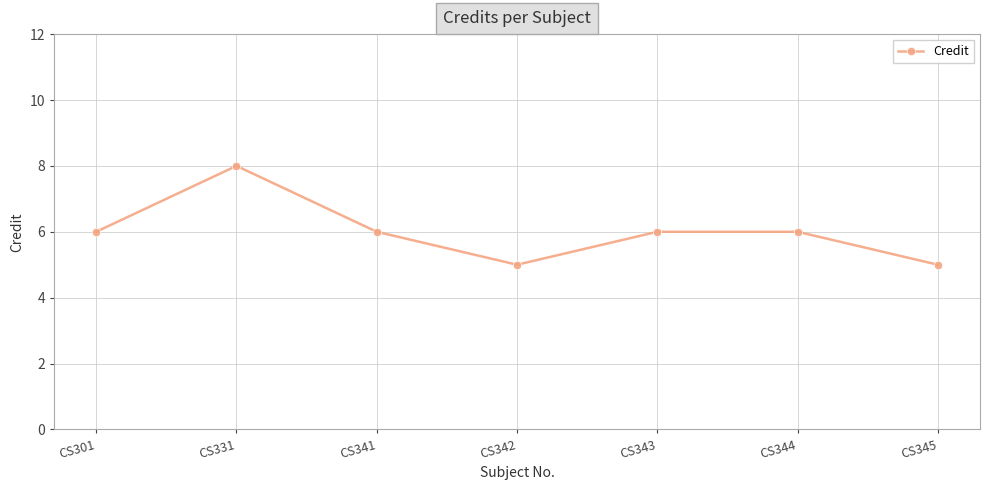

Count the number of data series in this chart.

1